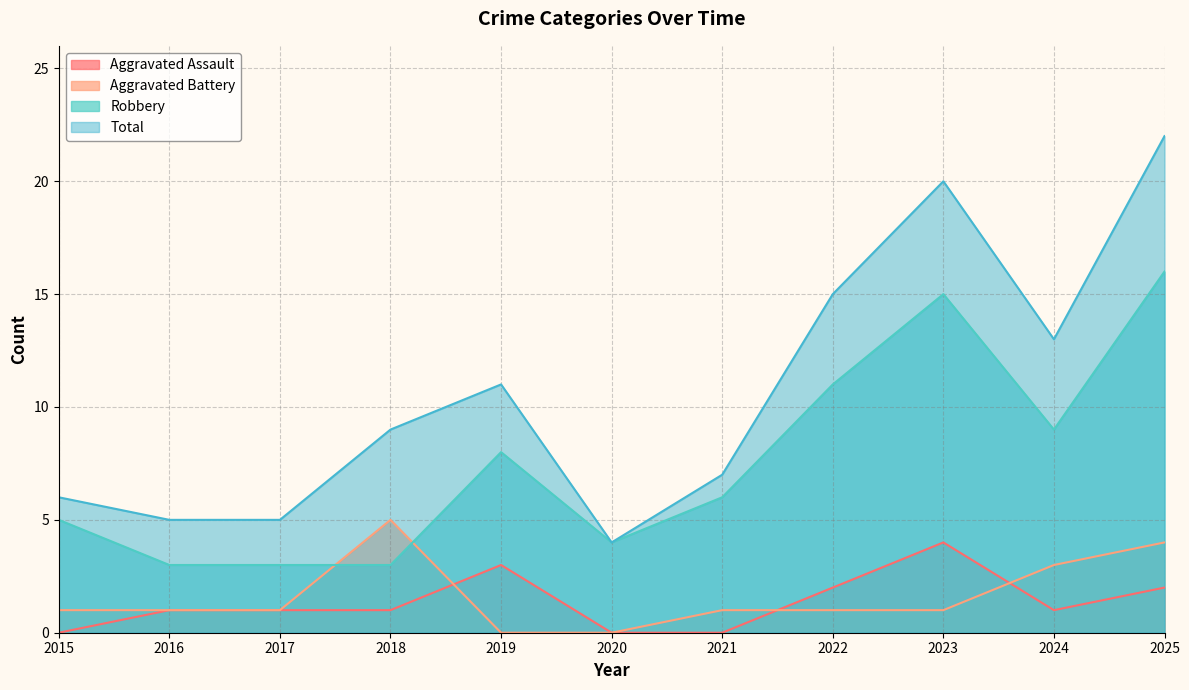

True or false: Aggravated Assault and Total cross at least once.

False